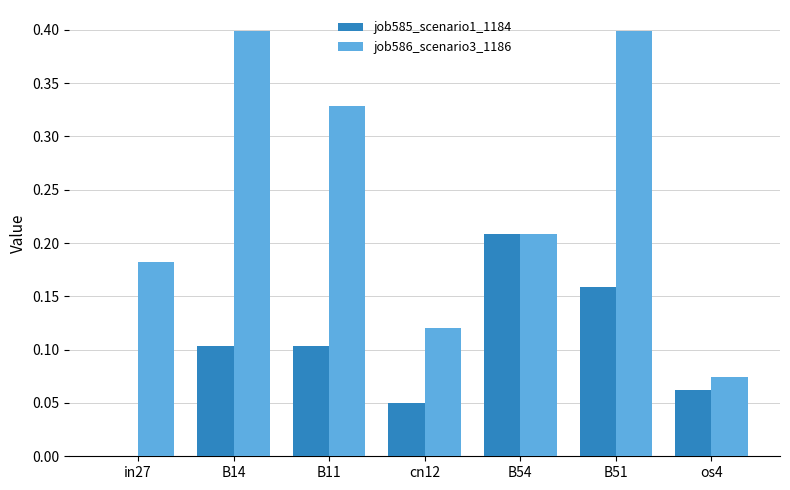

At which category is the sum across all series the highest?

B51